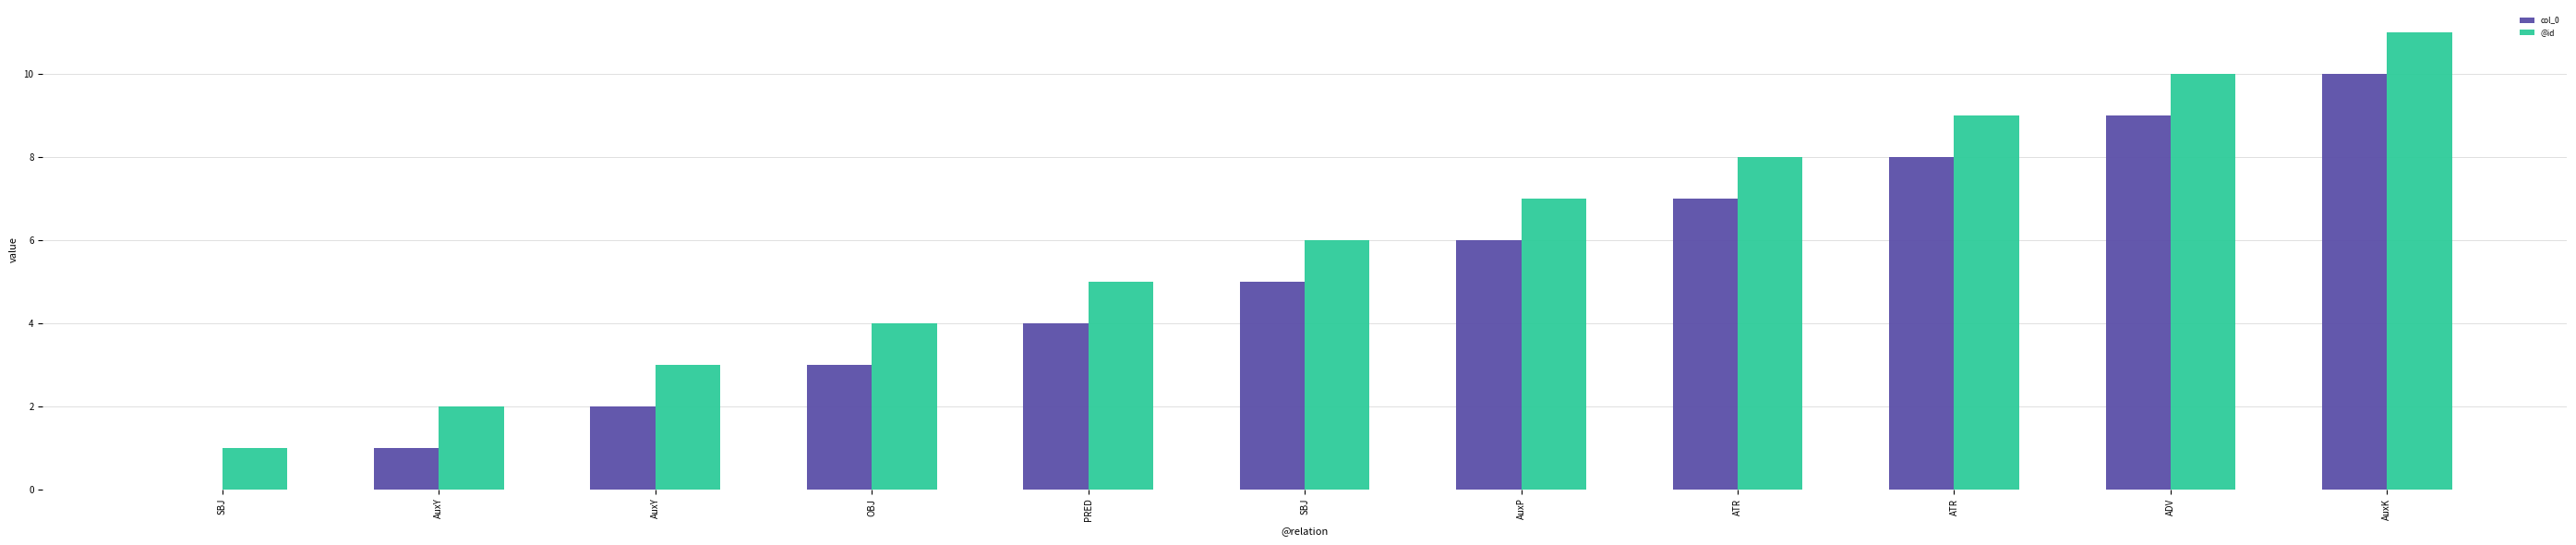

How many groups of bars are there?

11